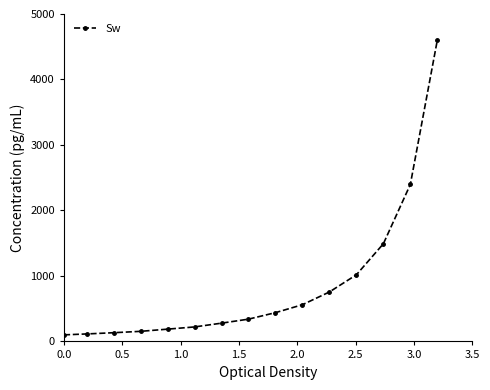

What is the average value?

852.5